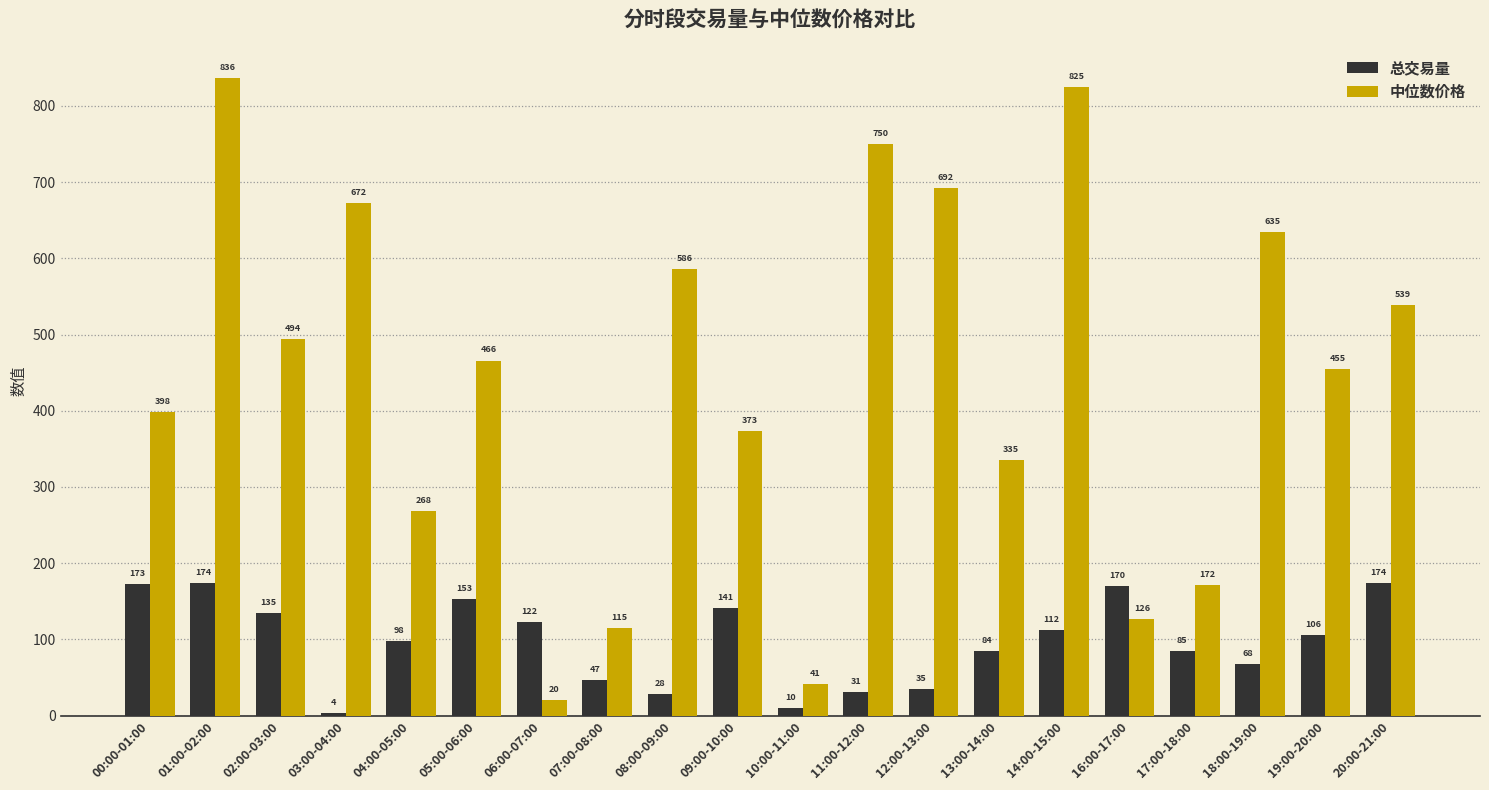

Which series has the largest total across all categories?

中位数价格